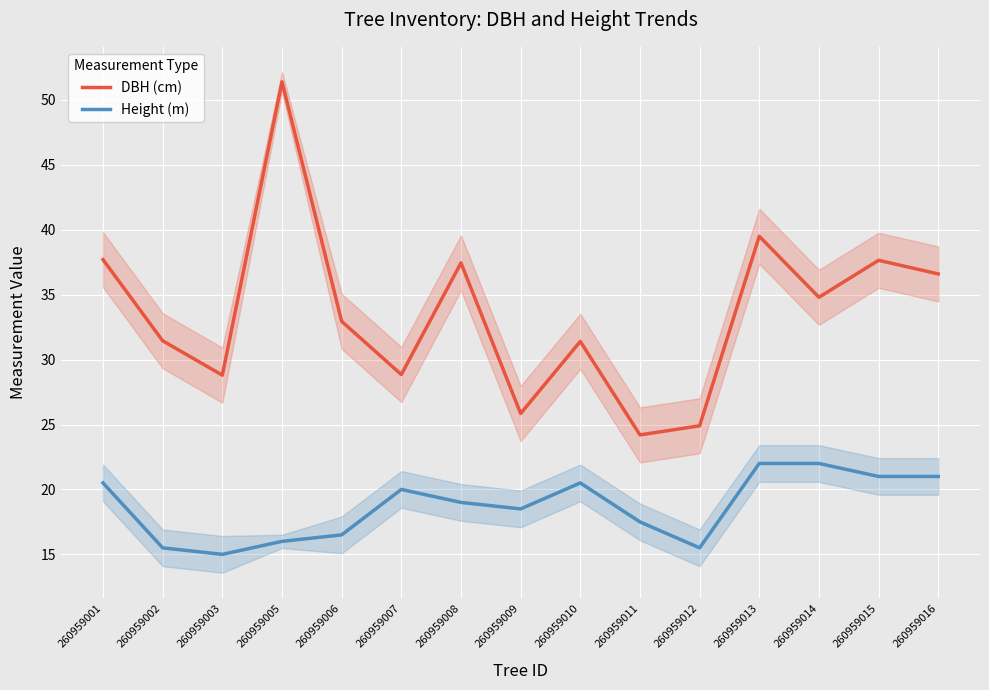

True or false: DBH (cm) has more than 0 interior local peaks.

True